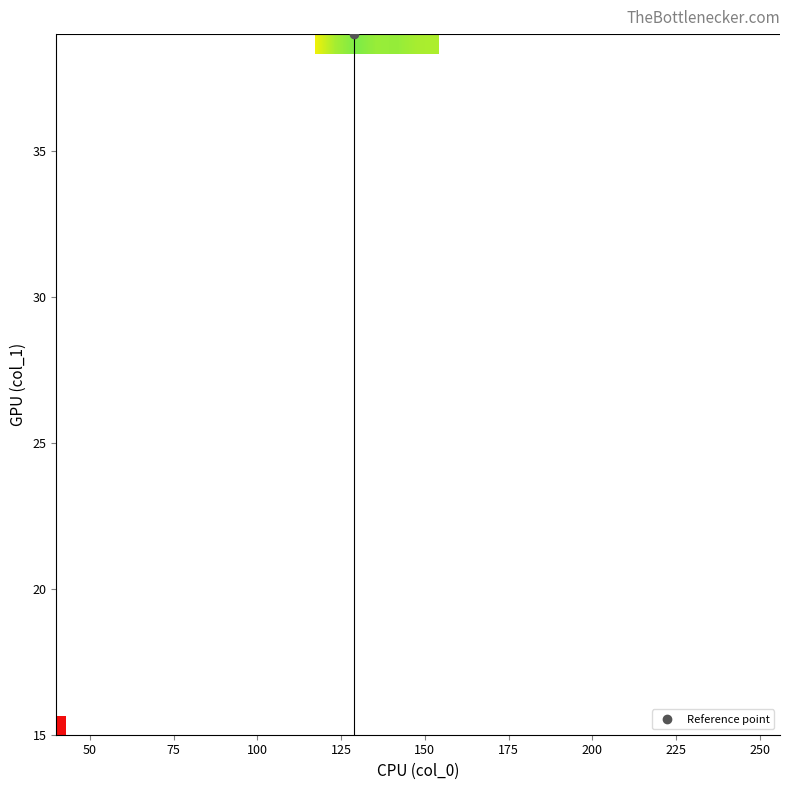

Between 28 and 175, which is larger?

175